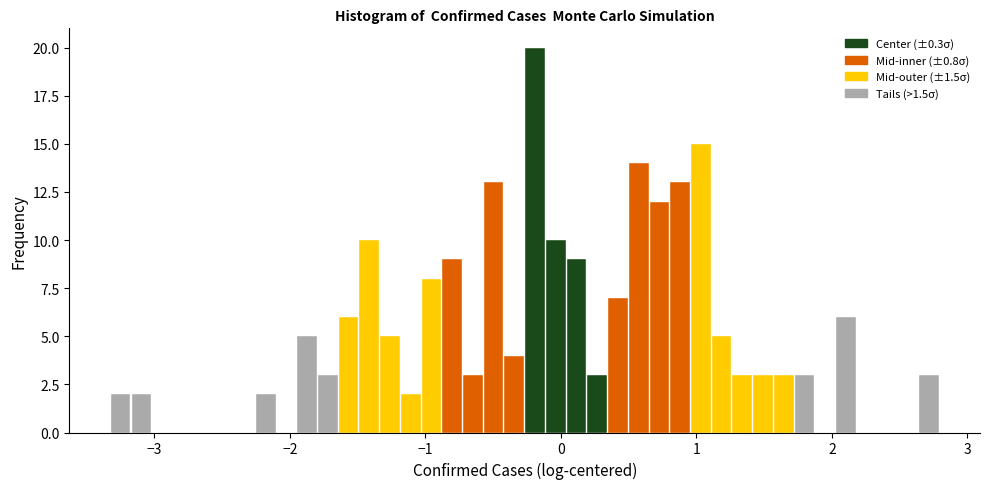

Read against the x-axis, roughly where is the centre of the tallest bar?

-0.2